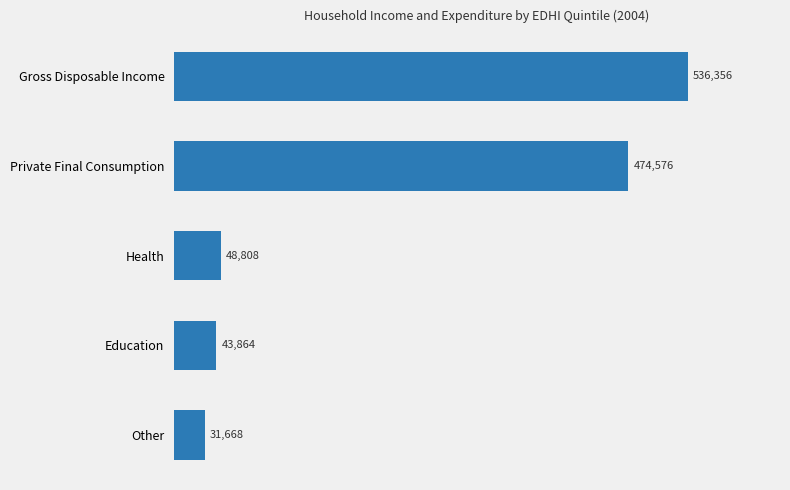

The value at Private Final Consumption is 212456. True or false?

False